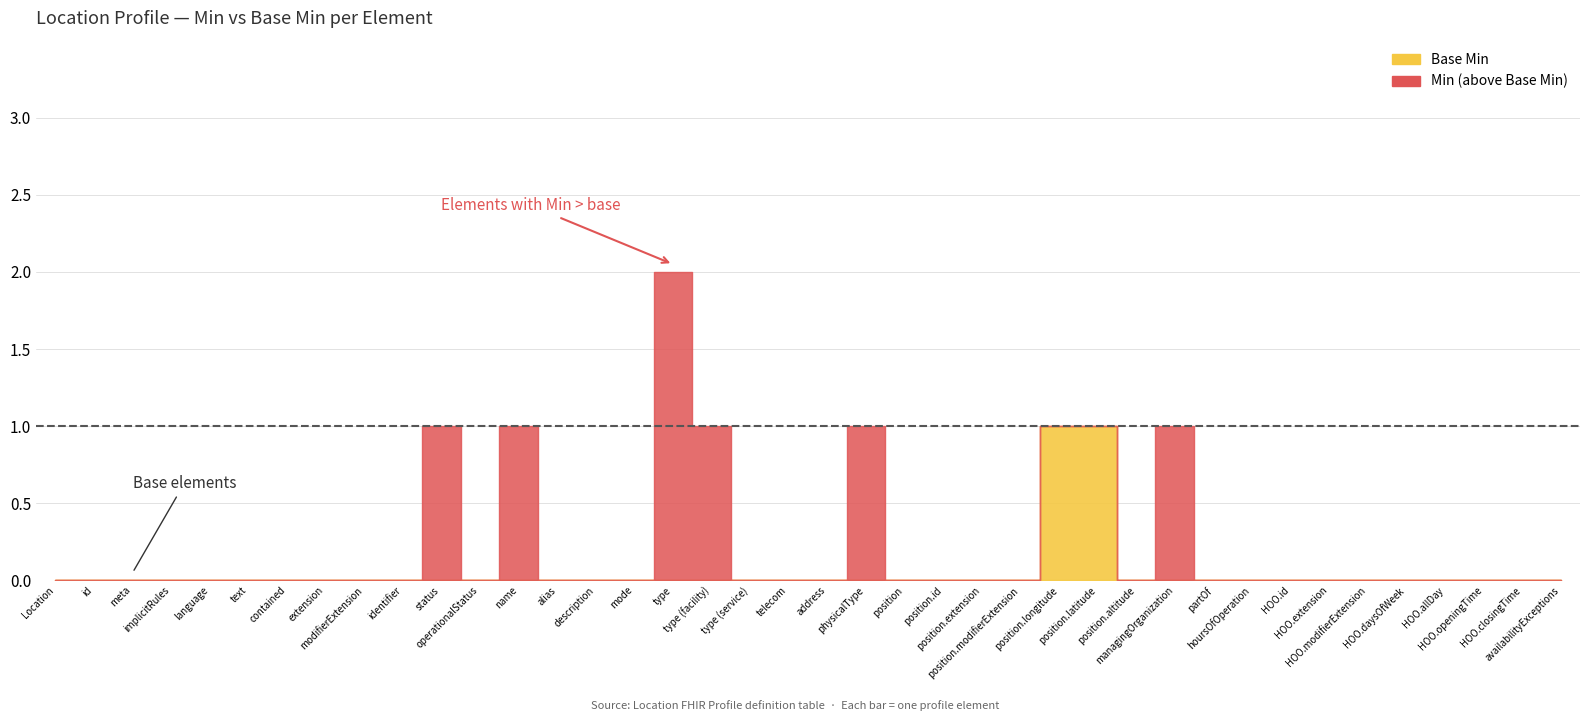

True or false: Base Min has more than 1 points higher than both neighbors.

False